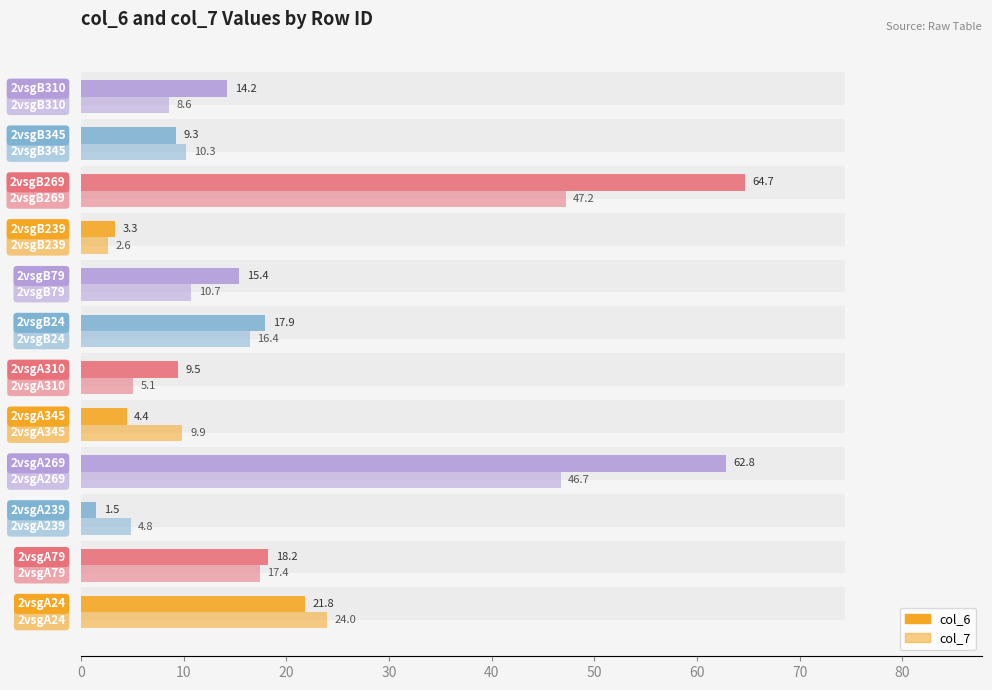

Which series has the widest spread of values?

col_6